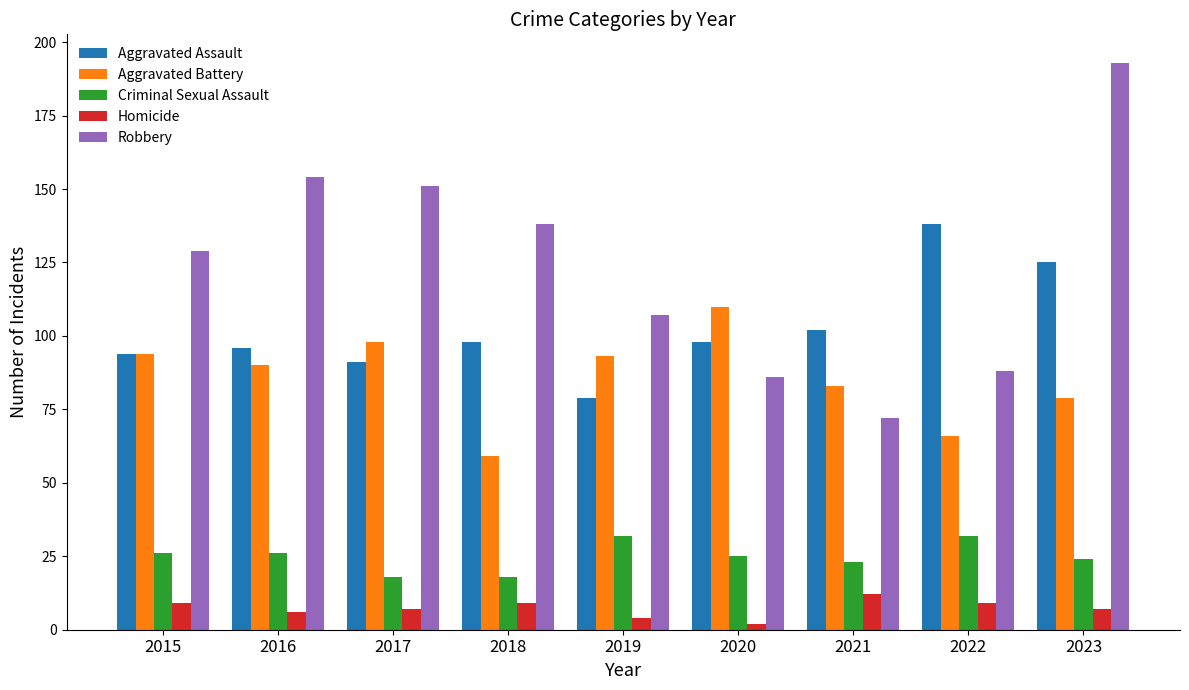

Reading left to right, extract all data points from this chart.

Aggravated Assault: 2015=94	2016=96	2017=91	2018=98	2019=79	2020=98	2021=102	2022=138	2023=125
Aggravated Battery: 2015=94	2016=90	2017=98	2018=59	2019=93	2020=110	2021=83	2022=66	2023=79
Criminal Sexual Assault: 2015=26	2016=26	2017=18	2018=18	2019=32	2020=25	2021=23	2022=32	2023=24
Homicide: 2015=9	2016=6	2017=7	2018=9	2019=4	2020=2	2021=12	2022=9	2023=7
Robbery: 2015=129	2016=154	2017=151	2018=138	2019=107	2020=86	2021=72	2022=88	2023=193